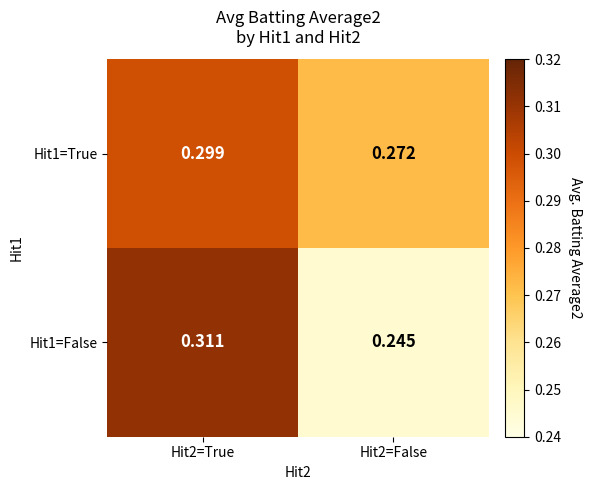

Is the value of Hit1=True at Hit2=False greater than the value of Hit1=False at Hit2=True?

No